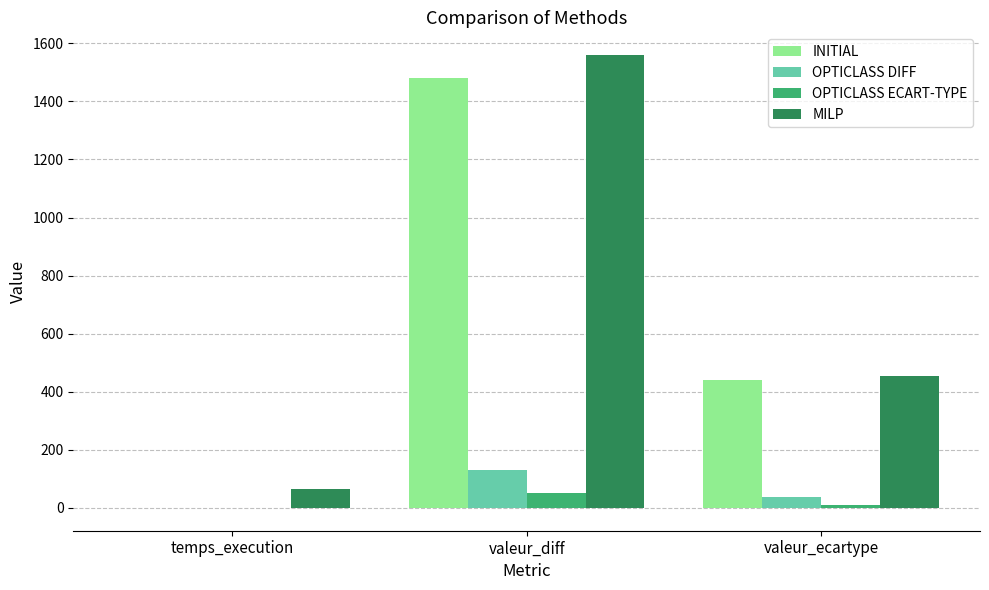

At which label is INITIAL closest to 739?

valeur_ecartype